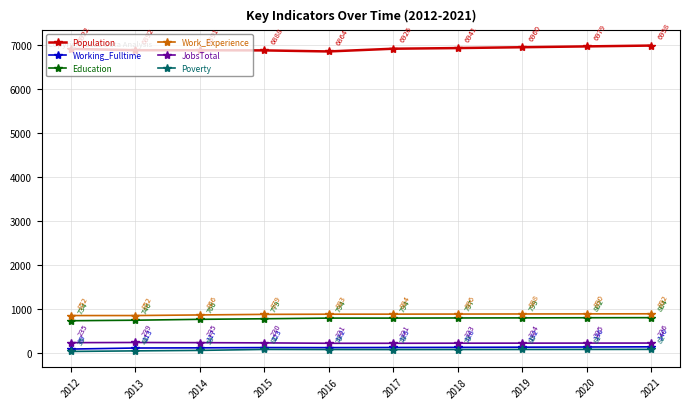

What is the value of the Education point at the 7th from the left?

797